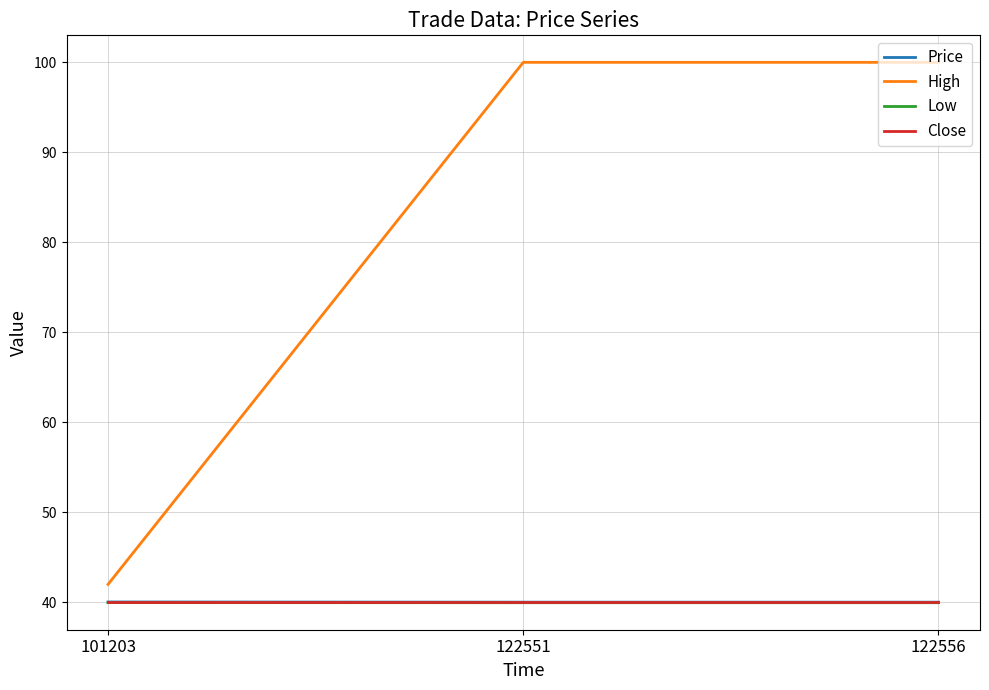

What is the minimum value for Price?

40.0